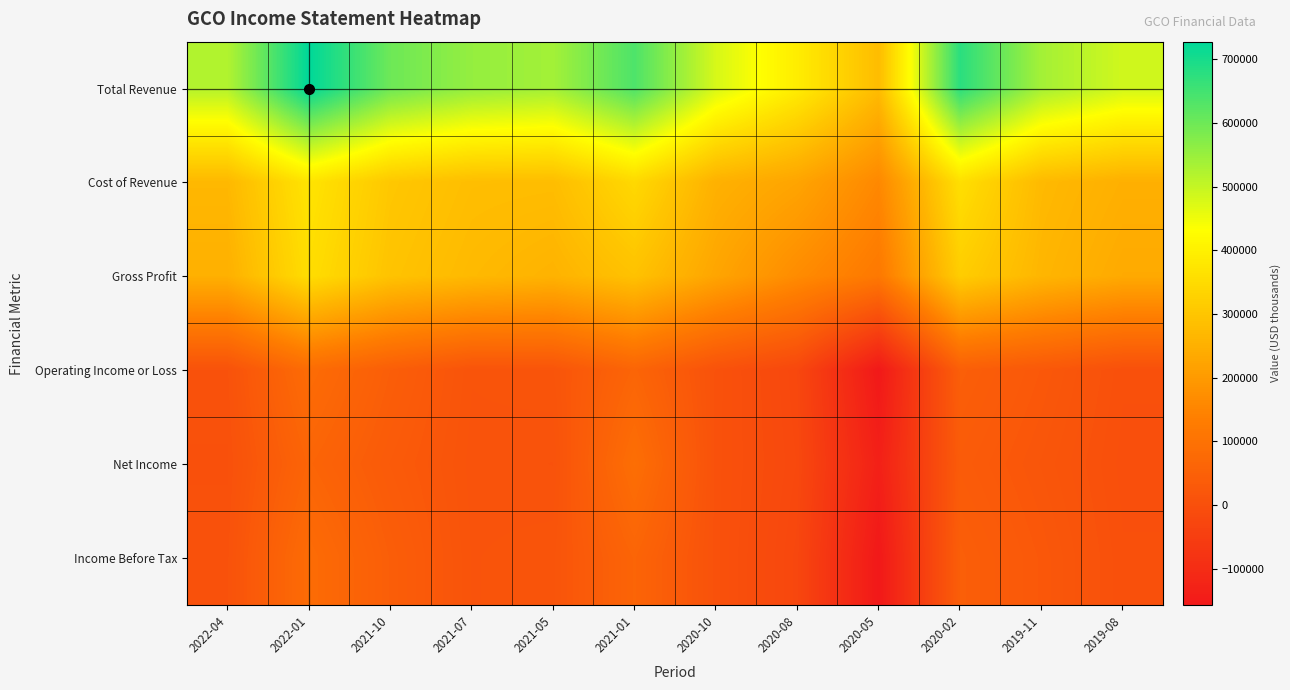

Which series has the widest spread of values?

Total Revenue